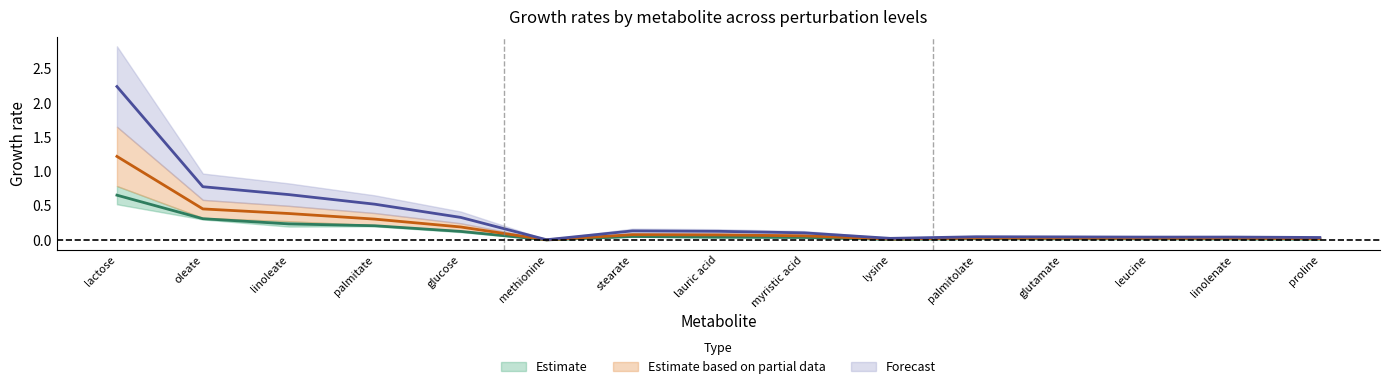

Does the chart display data point markers on the line(s)?

No